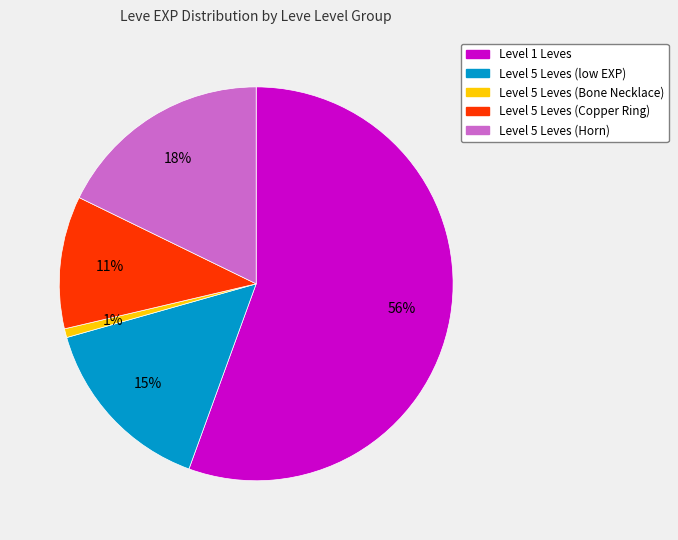

Is there a majority slice in this chart?

Yes